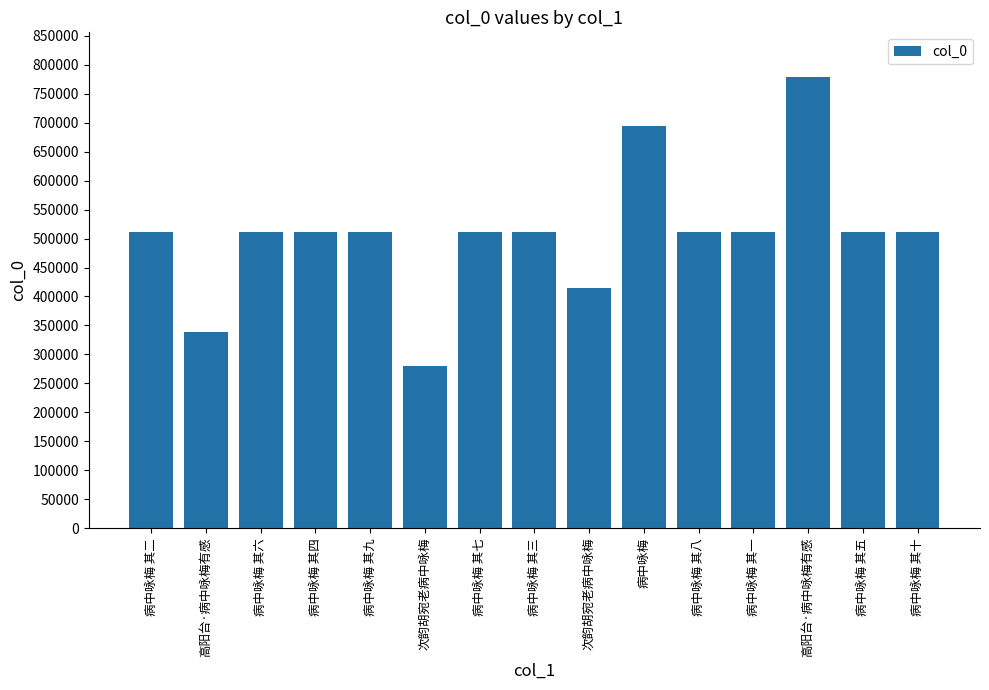

How many values are below 511573?

7